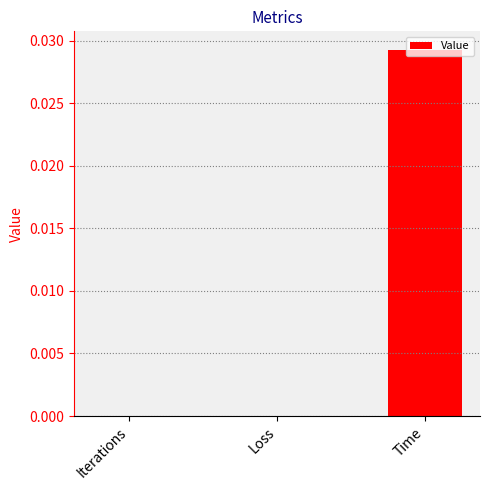

At which category does the chart reach its peak across all series?

Time